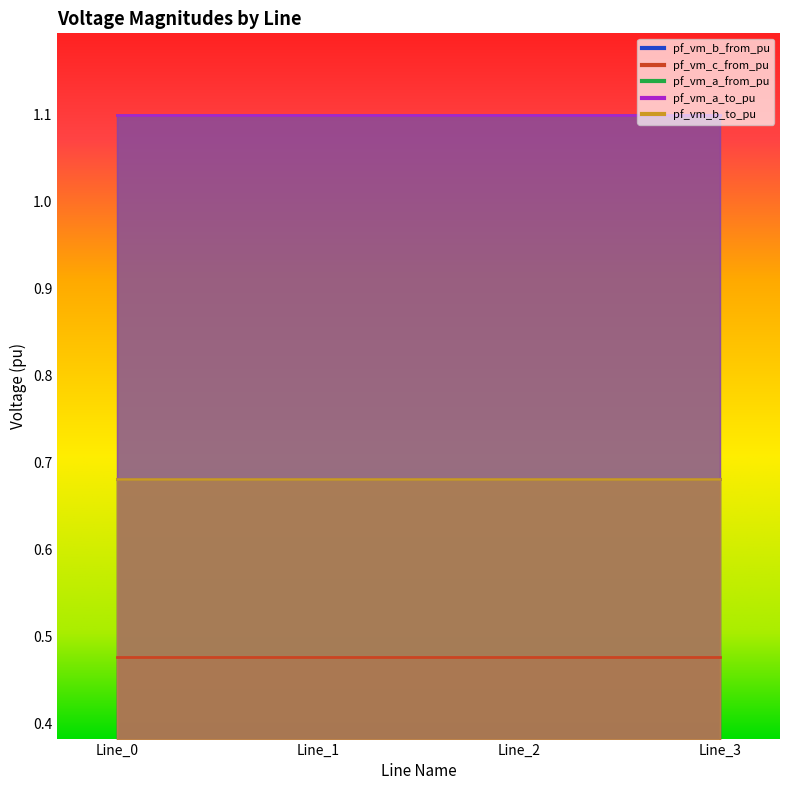

True or false: pf_vm_b_from_pu and pf_vm_c_from_pu cross at least once.

False